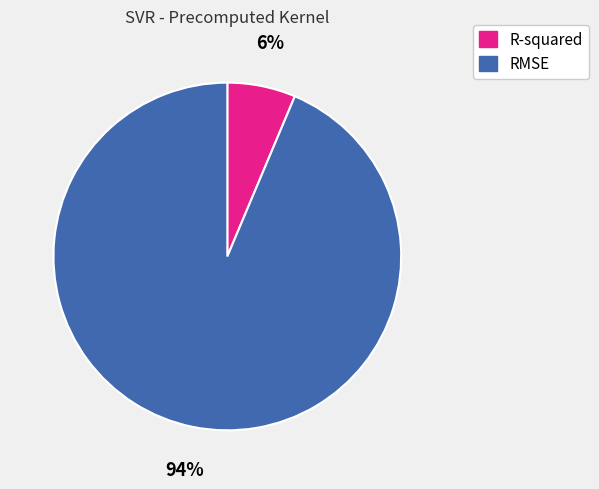

True or false: RMSE accounts for 94% of the total.

True